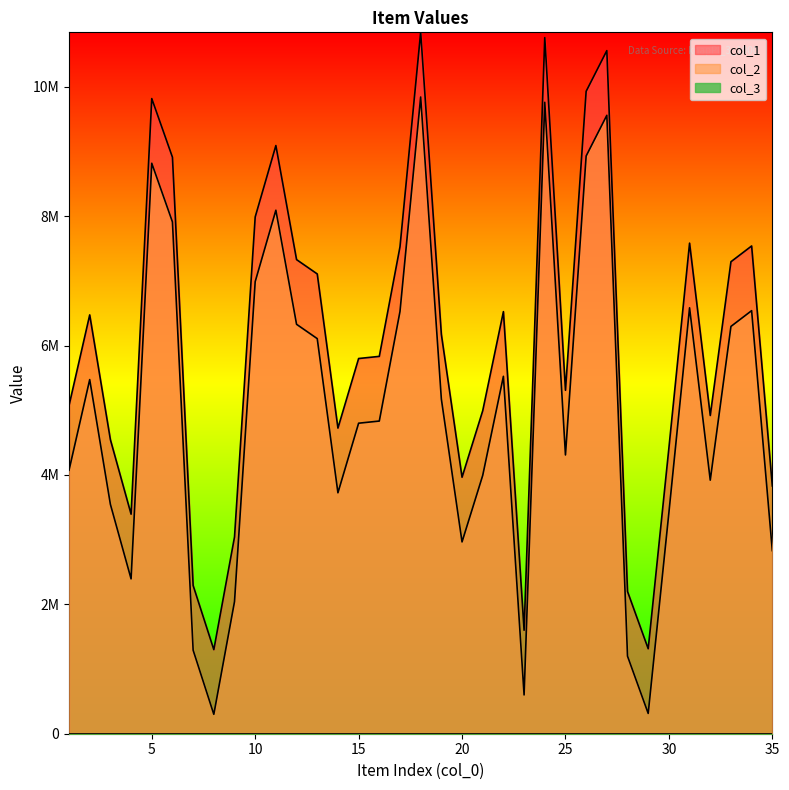

Is the value of col_1 at 14 greater than the value of col_2 at 2?

No